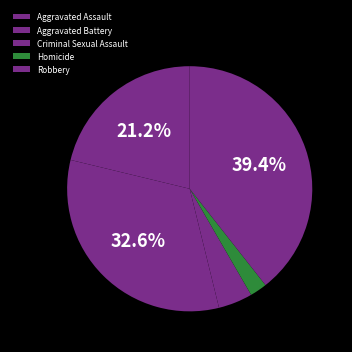

What percentage is the Aggravated Battery slice, to the nearest percent?

33%